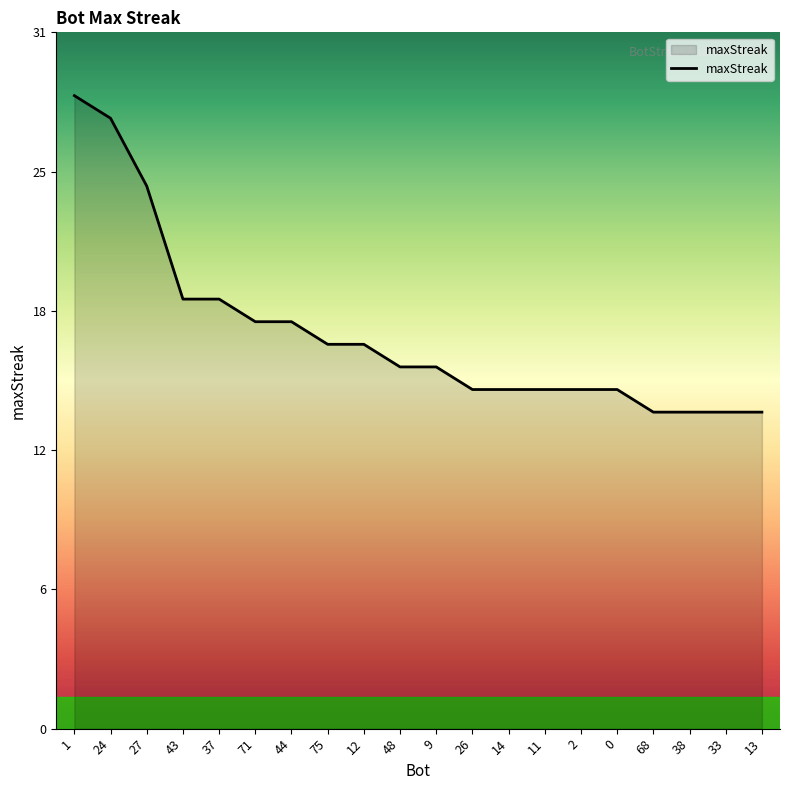

Does the chart display data point markers on the line(s)?

No